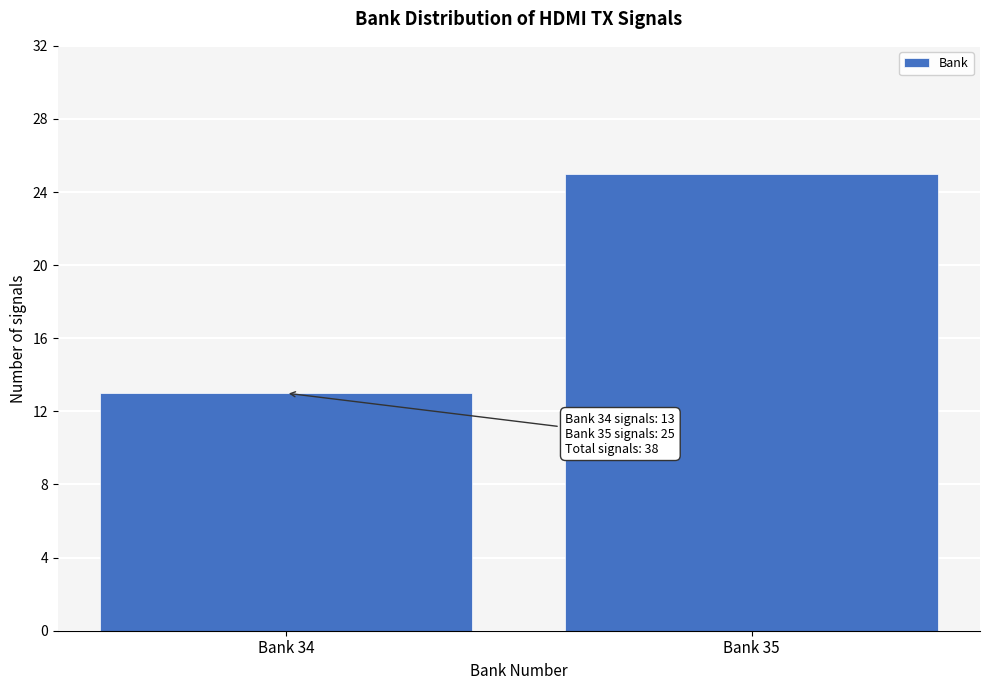

Reading right to left, extract all data points from this chart.

Bank 35=25	Bank 34=13